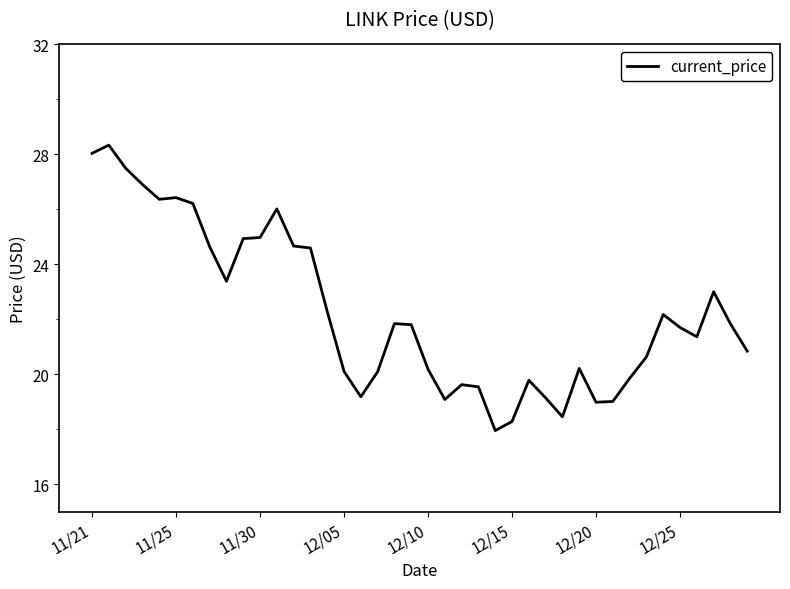

What is the difference between the maximum and minimum values?

10.4